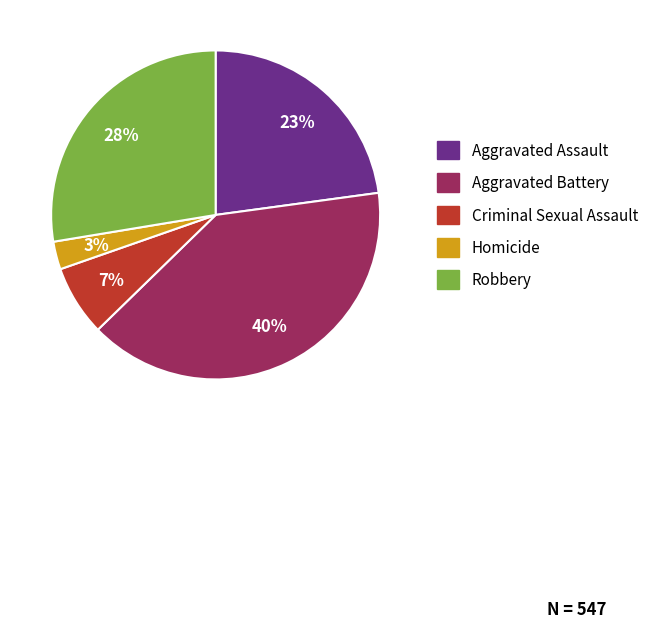

To the nearest percent, what portion does Criminal Sexual Assault represent?

7%